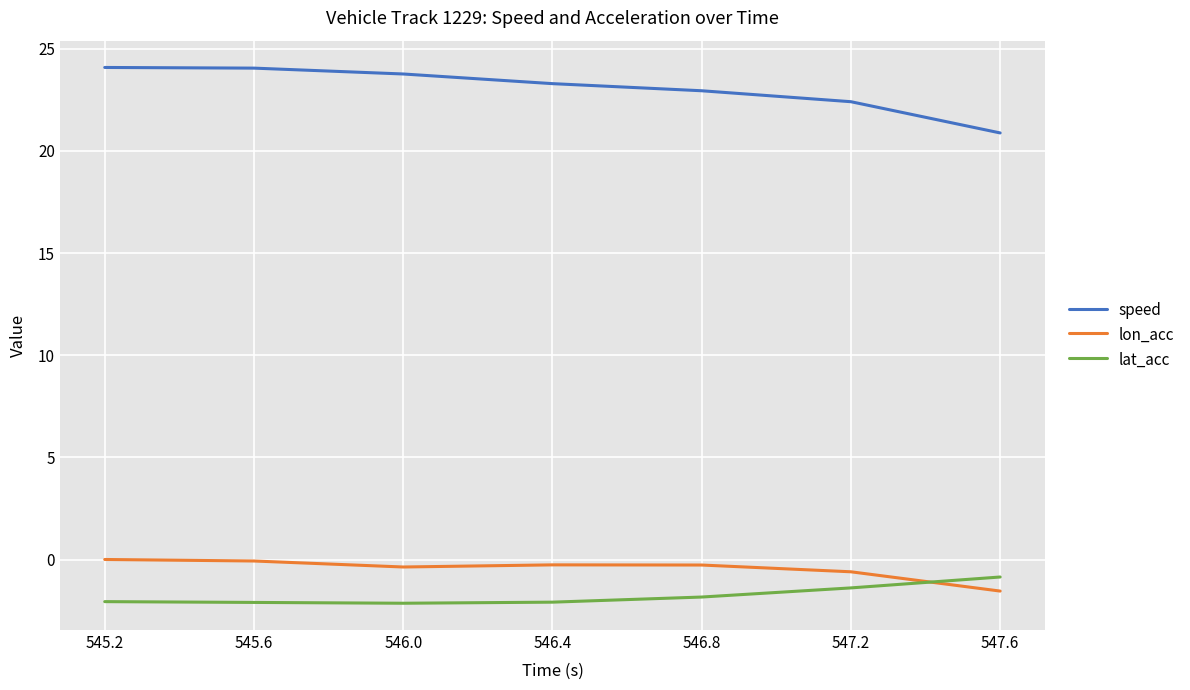

True or false: lon_acc has a value of -0.3 at 546.8.

True